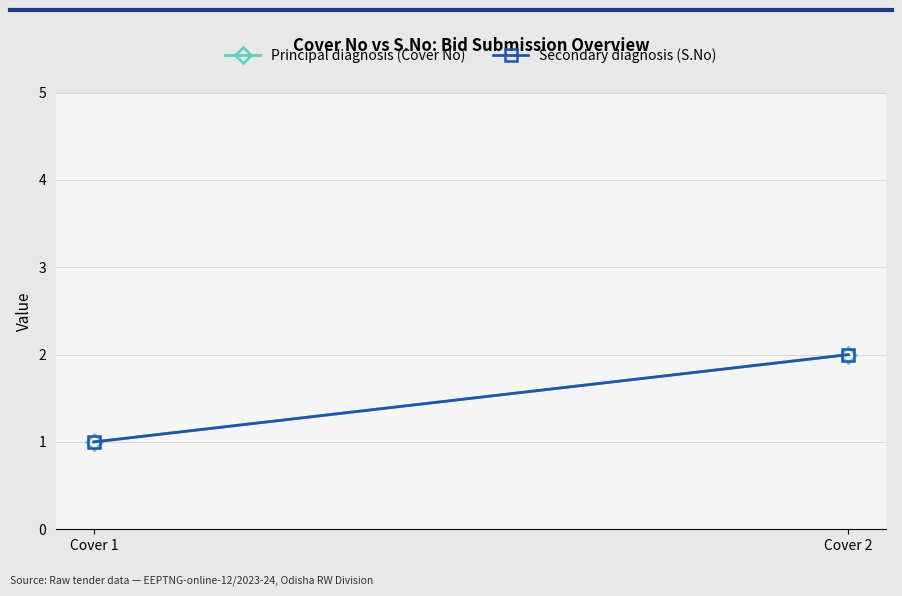

The value of Principal diagnosis (Cover No) at Cover 1 is 1. True or false?

True